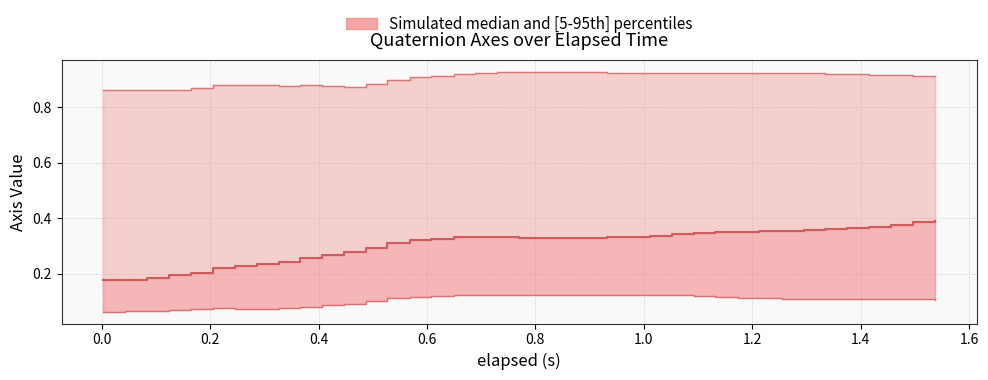

At how many categories does at least one series exceed 0?

39